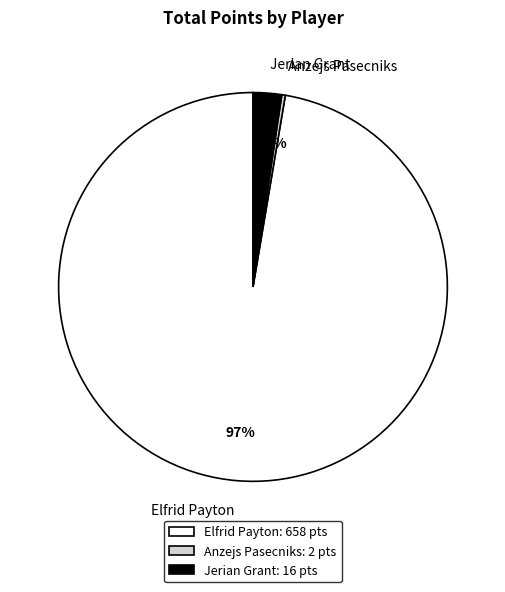

What percentage is the Jerian Grant slice, to the nearest percent?

2%